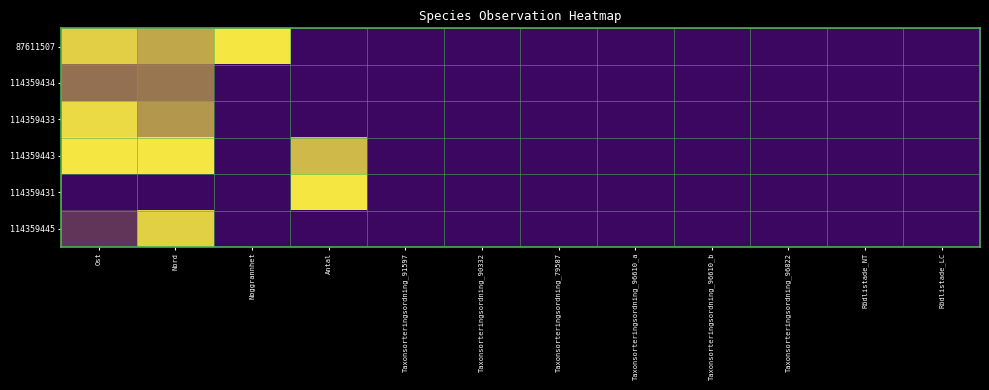

Which series has the largest range (max minus min)?

87611507